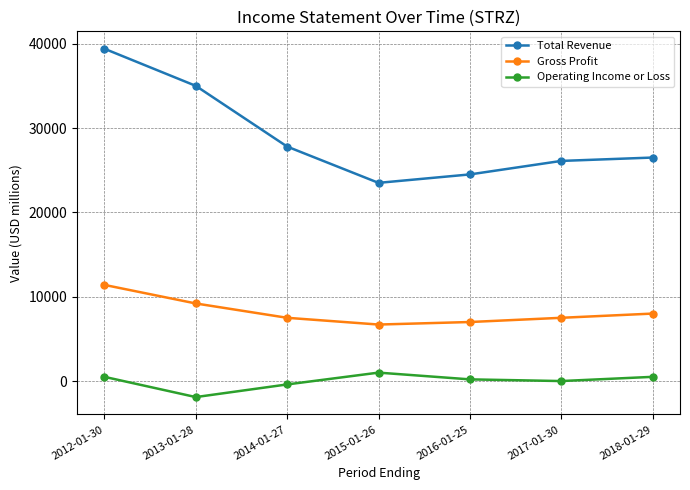

At how many categories does at least one series exceed 20129?

7